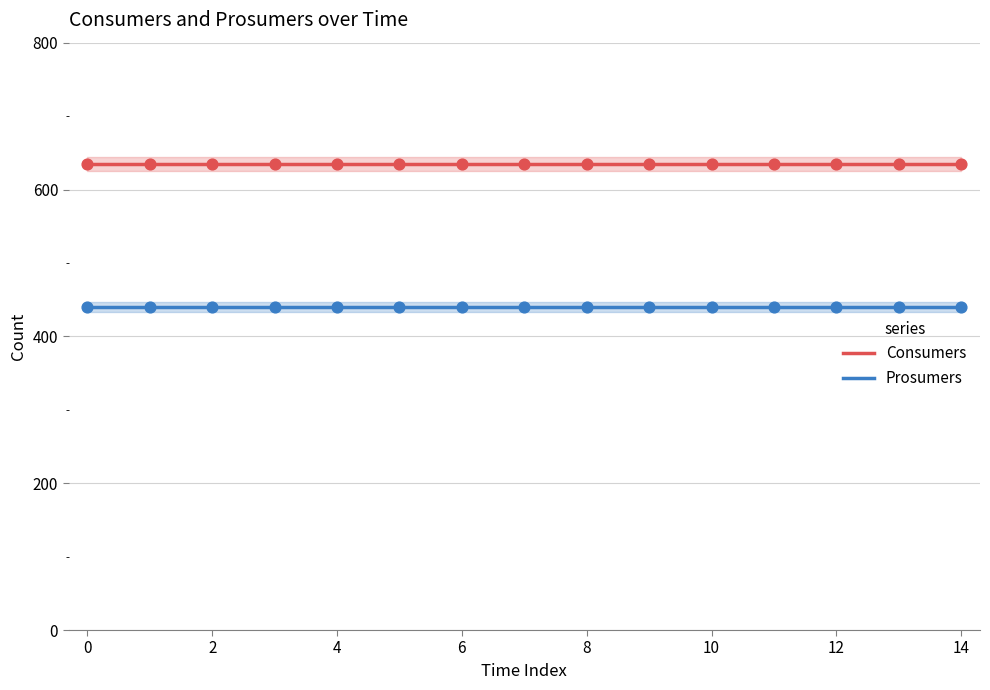

What are all the series names shown in the legend?

Consumers, Prosumers